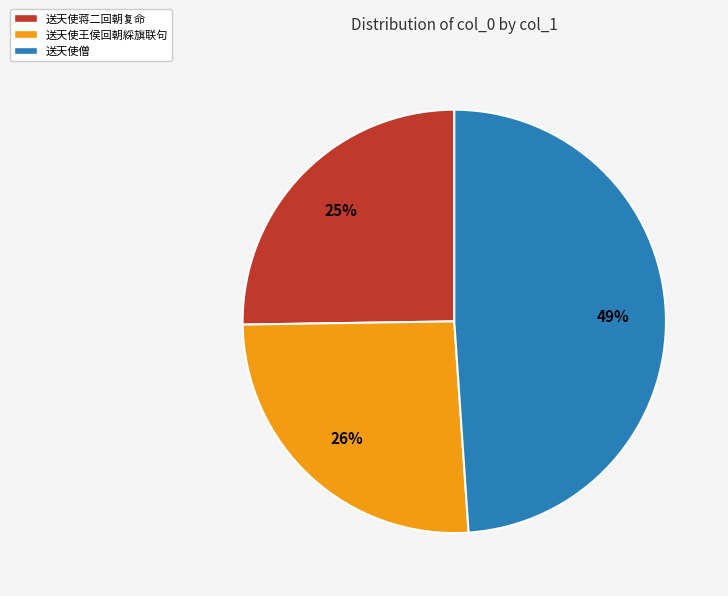

Is it true that 送天使僧 is 62% of the pie?

False